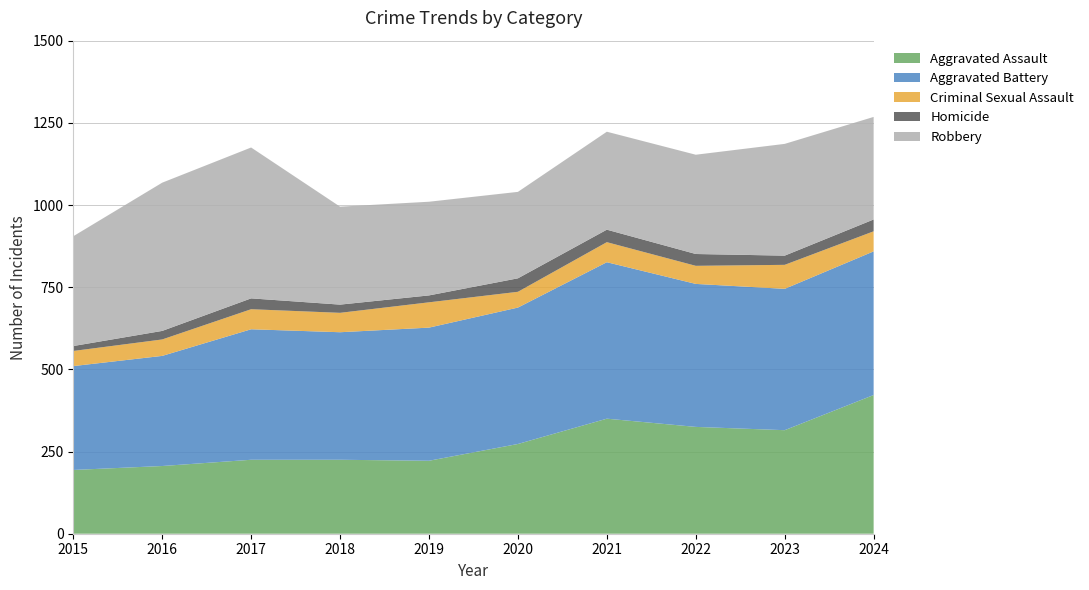

Reading right to left, extract all data points from this chart.

Aggravated Assault: 422	315	325	350	273	222	225	225	206	194
Aggravated Battery: 437	430	435	476	415	405	388	397	335	316
Criminal Sexual Assault: 61	73	55	61	48	77	59	61	50	46
Homicide: 36	28	36	38	41	21	25	33	26	15
Robbery: 312	340	302	298	263	285	298	459	451	334